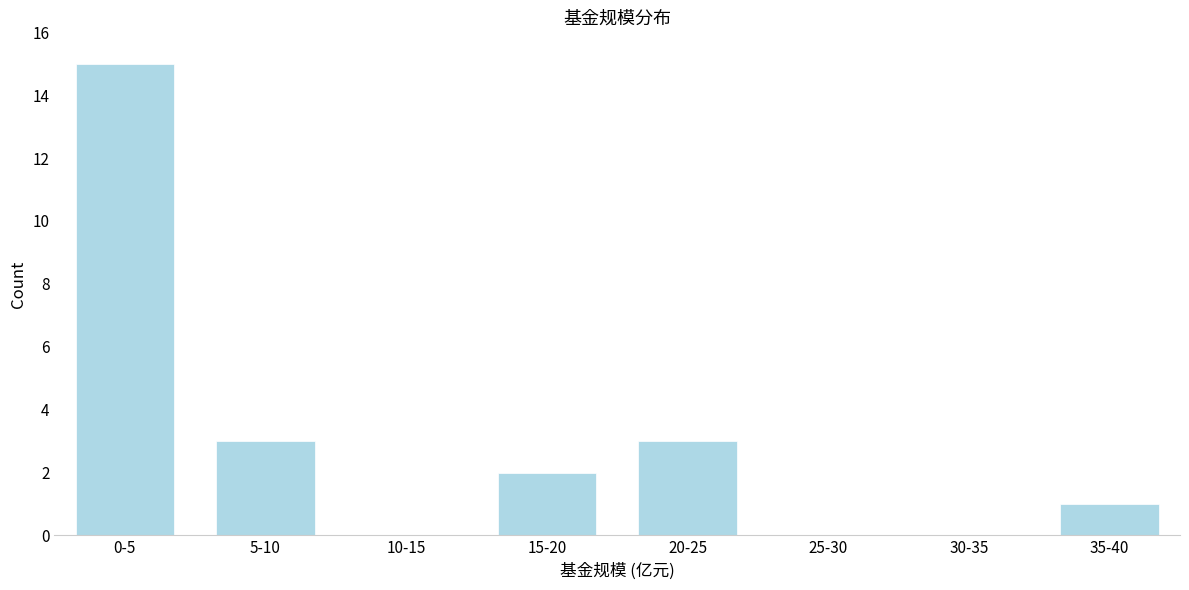

Reading left to right, what are all the values shown in this chart?

0-5=15	5-10=3	10-15=0	15-20=2	20-25=3	25-30=0	30-35=0	35-40=1